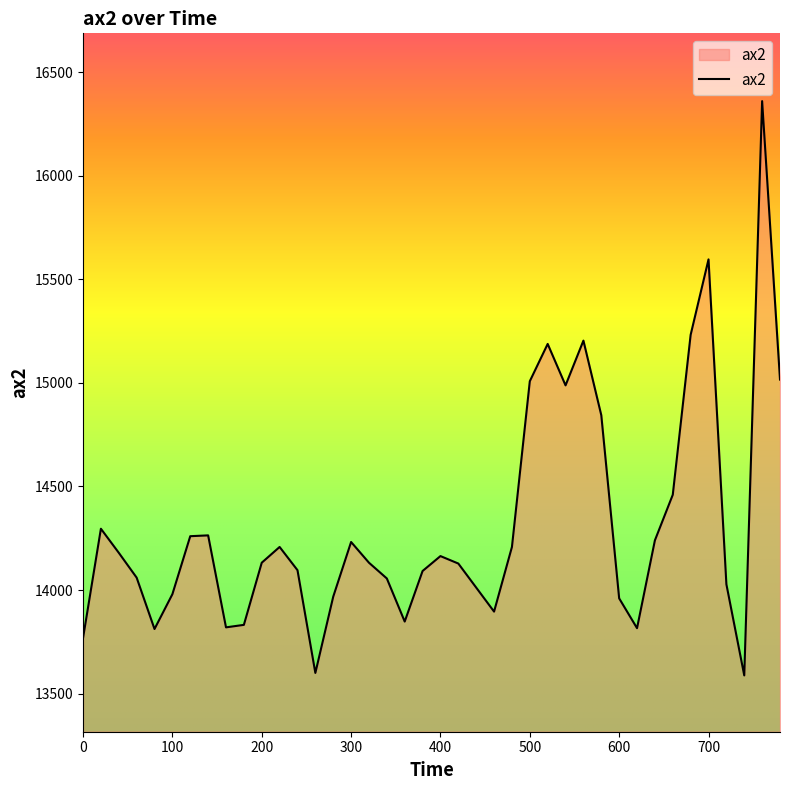

What is the difference between the maximum and minimum values?

2772